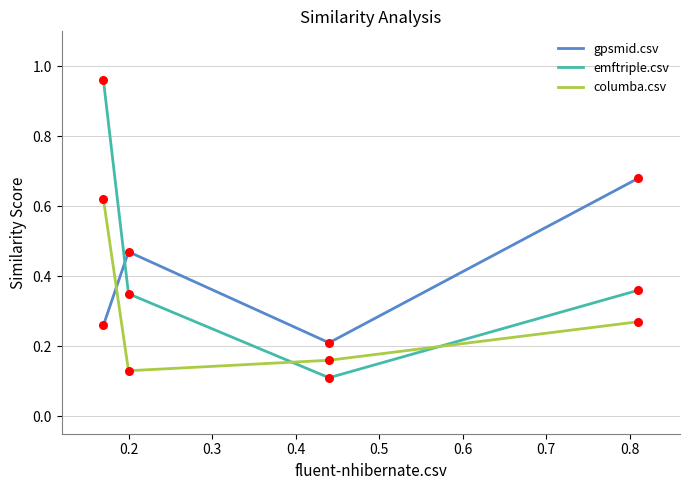

Which series has the widest spread of values?

emftriple.csv